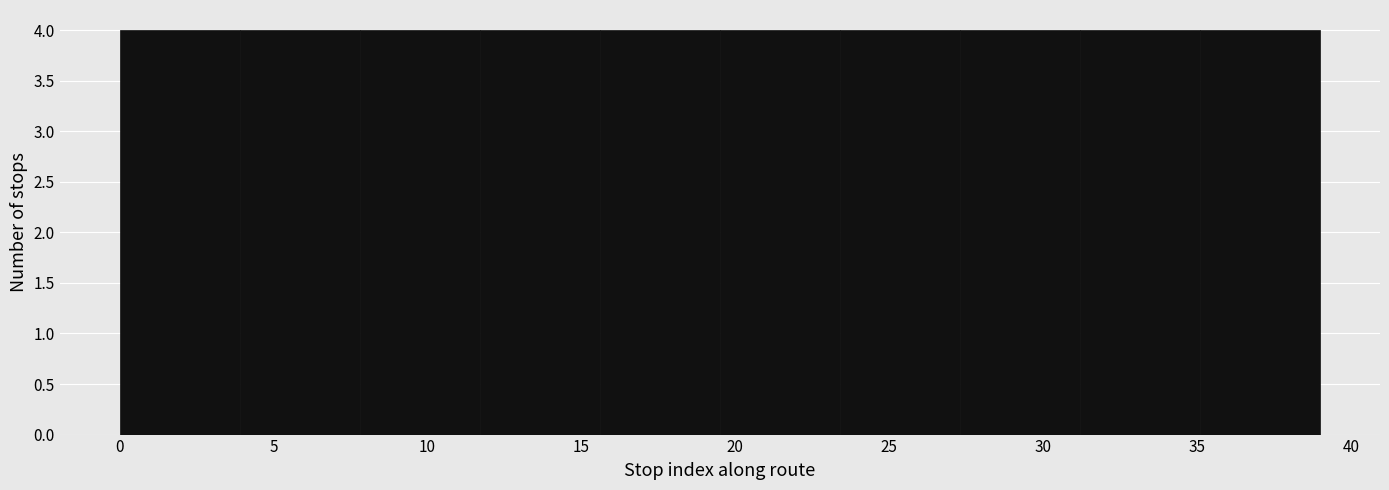

Reading left to right, list every bar in this chart as the range it spans on the x-axis followed by its height. Neither the bar edges nor the heights are printed on the chart, so give them approximately, as read against the axes.

0.0 to 3.9: 4
3.9 to 7.8: 4
7.8 to 11.7: 4
11.7 to 15.6: 4
15.6 to 19.5: 4
19.5 to 23.4: 4
23.4 to 27.3: 4
27.3 to 31.2: 4
31.2 to 35.1: 4
35.1 to 39.0: 4